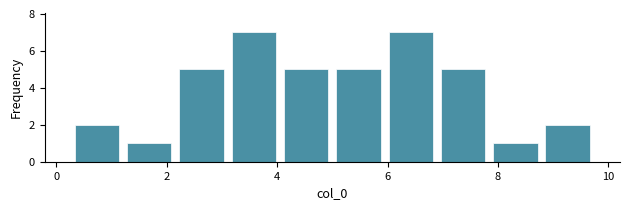

Reading left to right, list every bar in this chart as the range it spans on the x-axis followed by its height. Neither the bar edges nor the heights are printed on the chart, so give them approximately, as read against the axes.

0.2 to 1.2: 2
1.2 to 2.2: 1
2.2 to 3.2: 5
3.2 to 4.0: 7
4.0 to 5.0: 5
5.0 to 6.0: 5
6.0 to 6.8: 7
6.8 to 7.8: 5
7.8 to 8.8: 1
8.8 to 9.8: 2